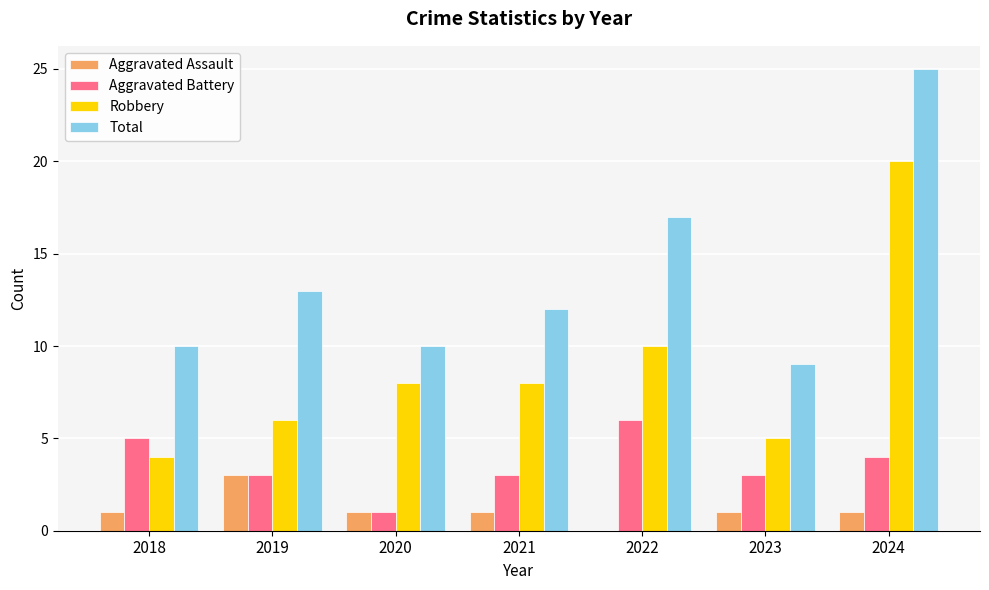

At which label does Robbery reach its peak?

2024